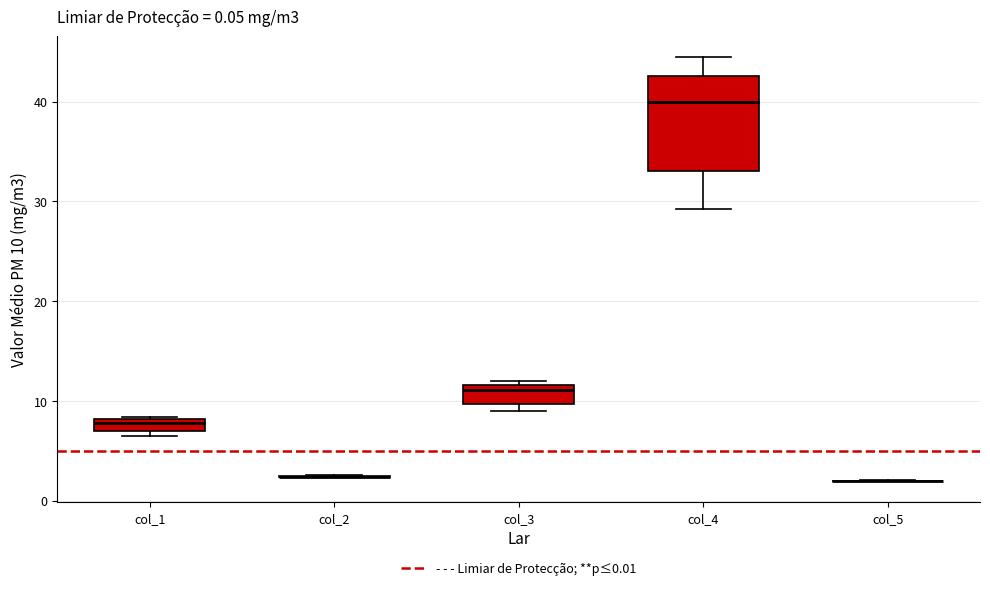

Comparing the boxes themselves (not the whiskers), which one is the tallest?

col_4